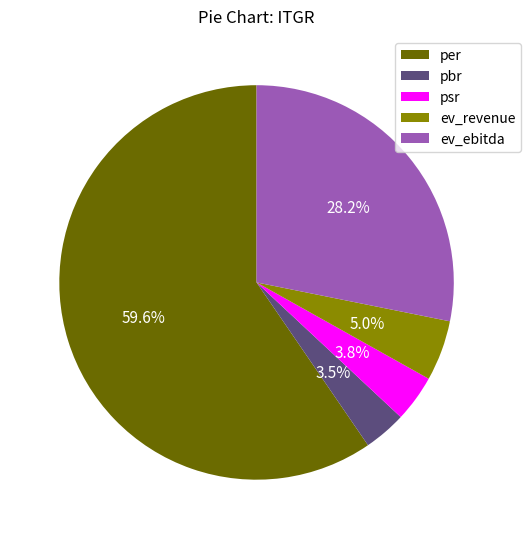

To the nearest percent, what percentage of the pie is ev_revenue?

5%